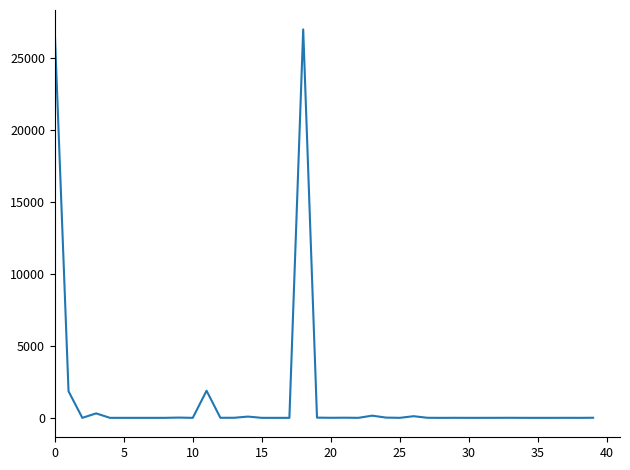

Count the number of categories in the chart.

40